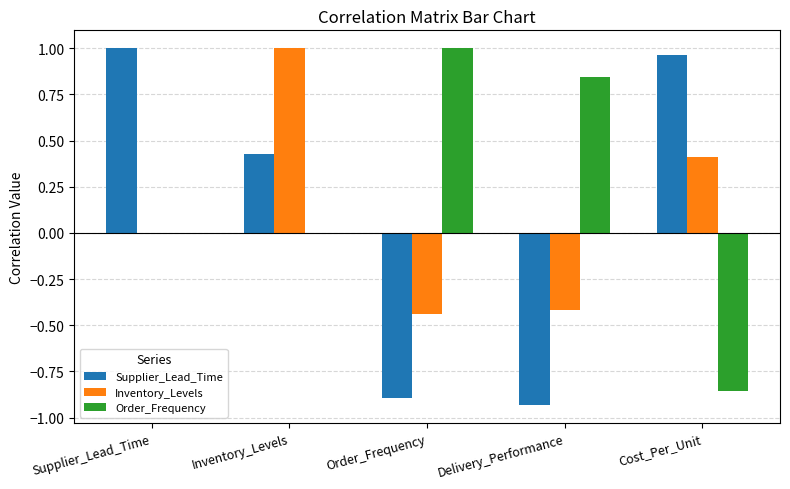

Is it true that Order_Frequency equals 0.0 at Supplier_Lead_Time?

True